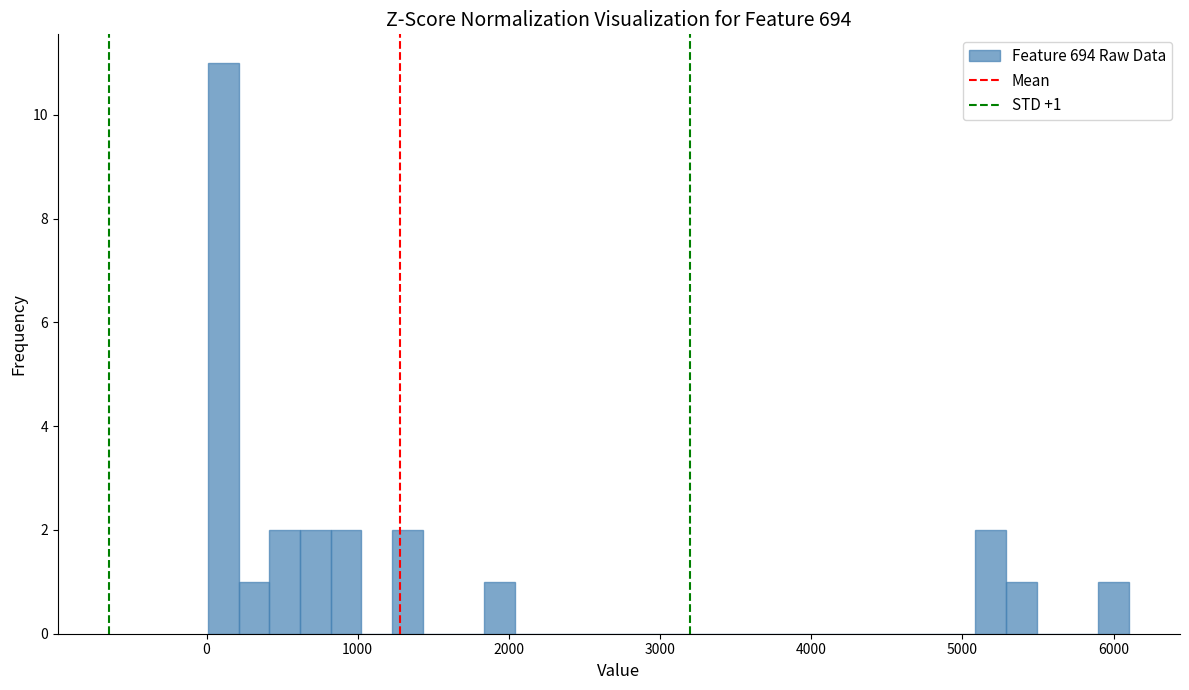

Read against the x-axis, roughly where is the centre of the tallest bar?

100